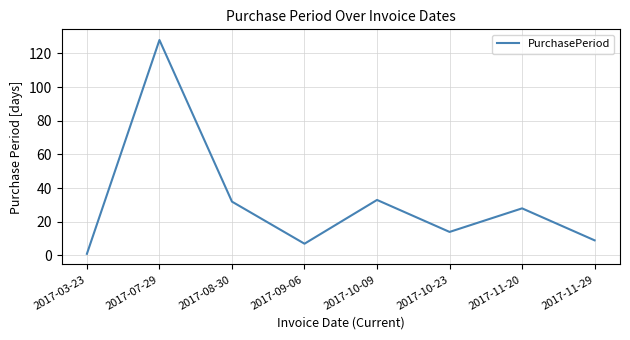

What is the minimum value shown in the chart?

1